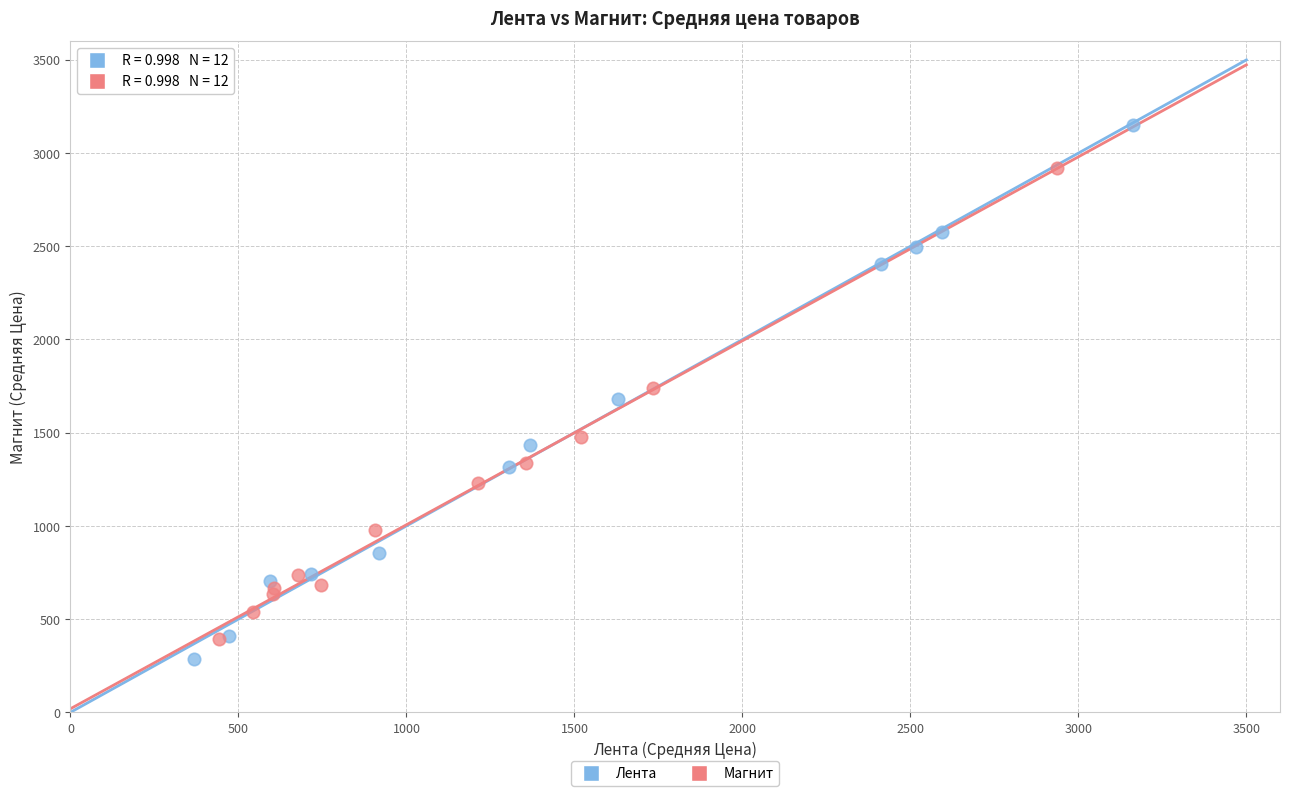

Which series has the largest Y range (max minus min)?

Лента